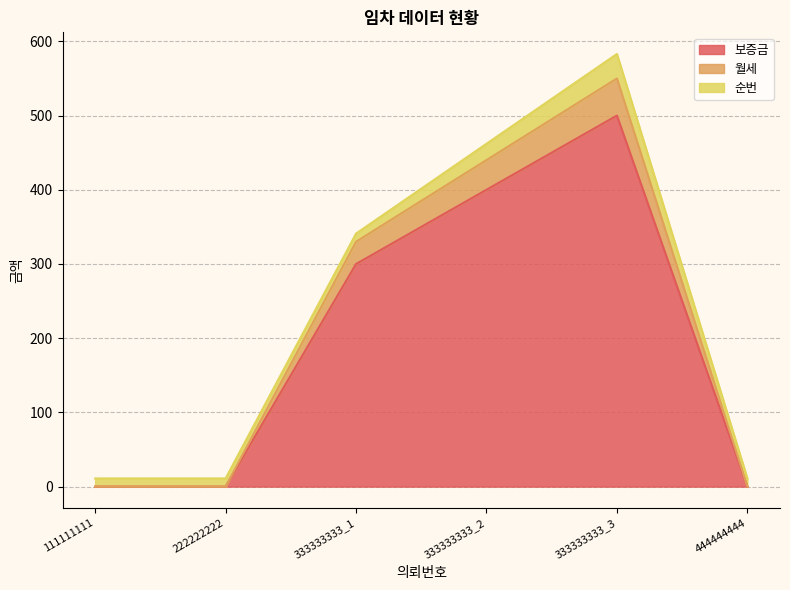

What is the value of the 월세 point at the 4th from the left?

440